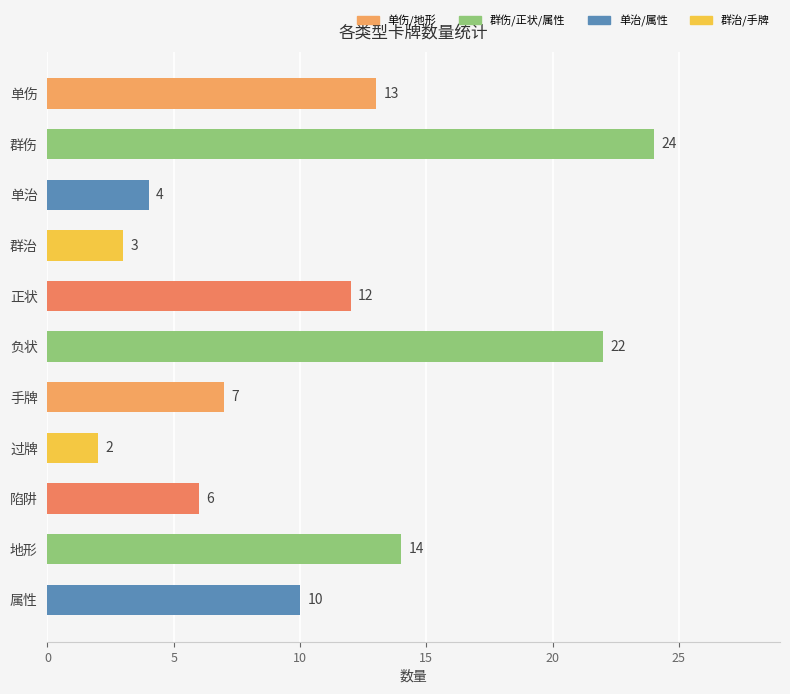

At which label is the value closest to 13?

单伤